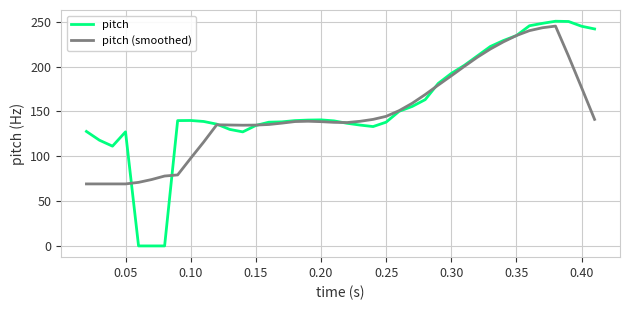

Which series has the largest range (max minus min)?

pitch